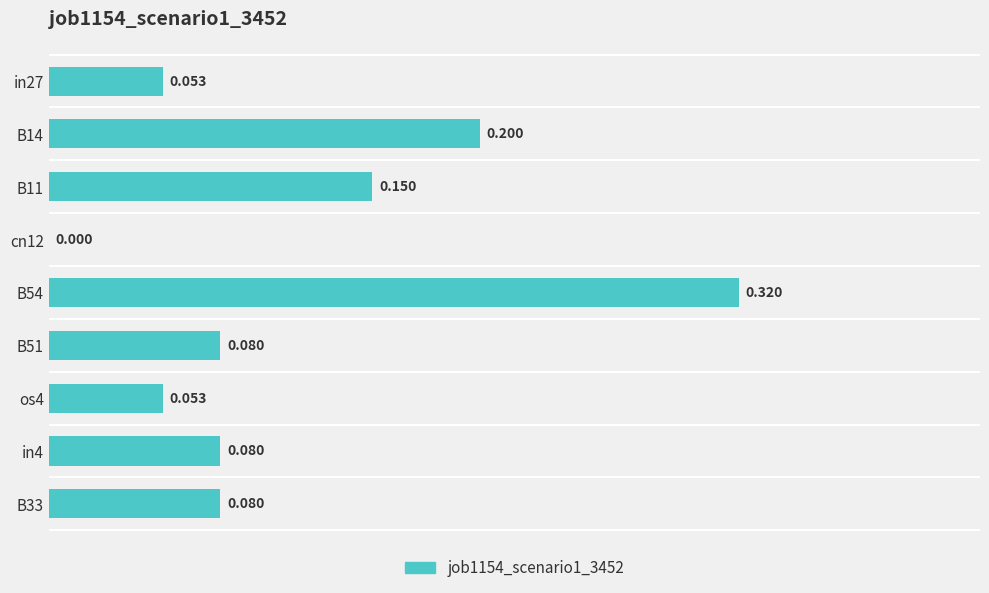

How many values exceed 0?

8